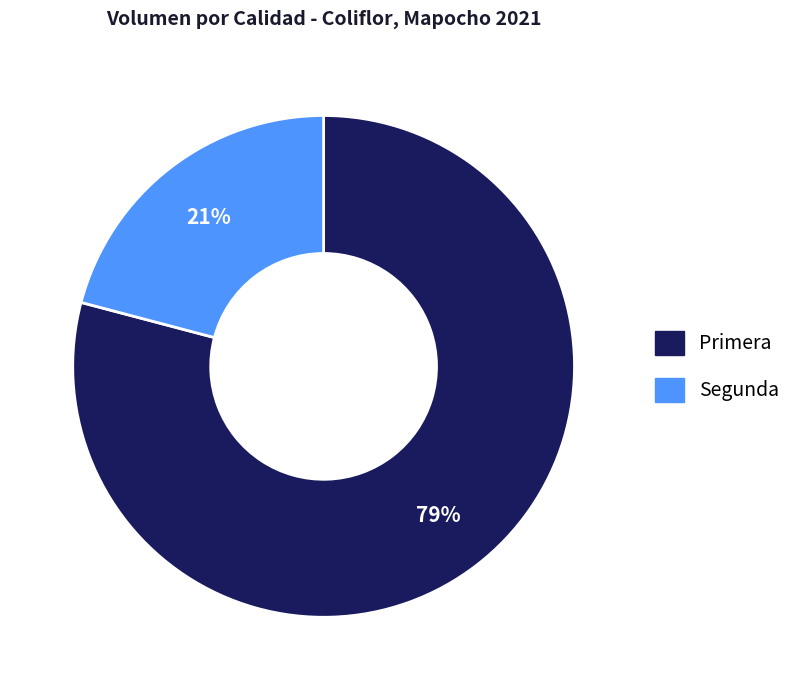

Which slice is the smallest?

Segunda